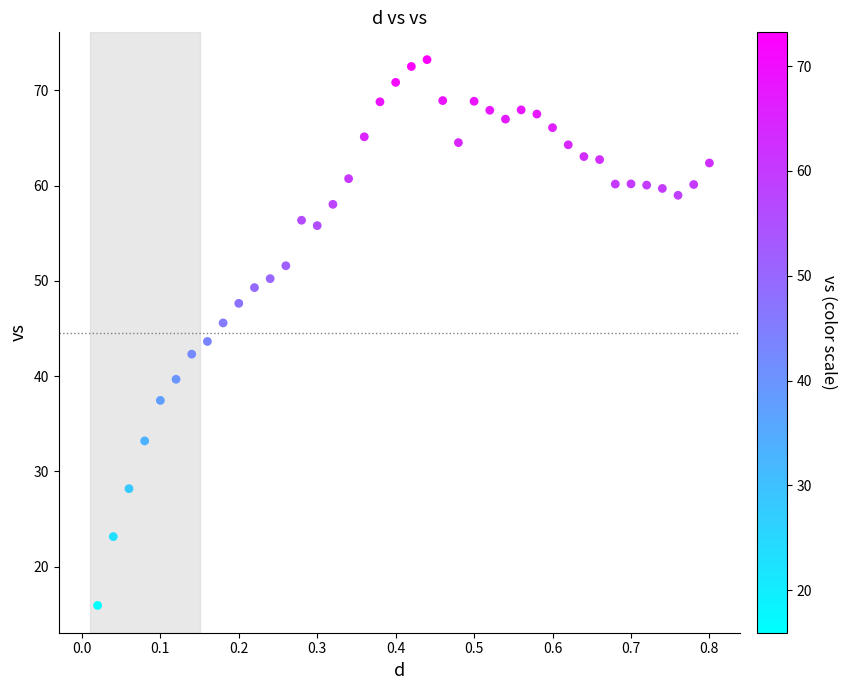

What is the range of X values (max minus min)?

0.8